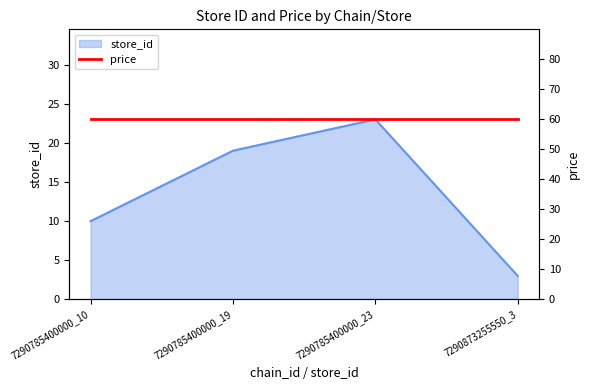

What is the difference between the maximum and minimum values?

20